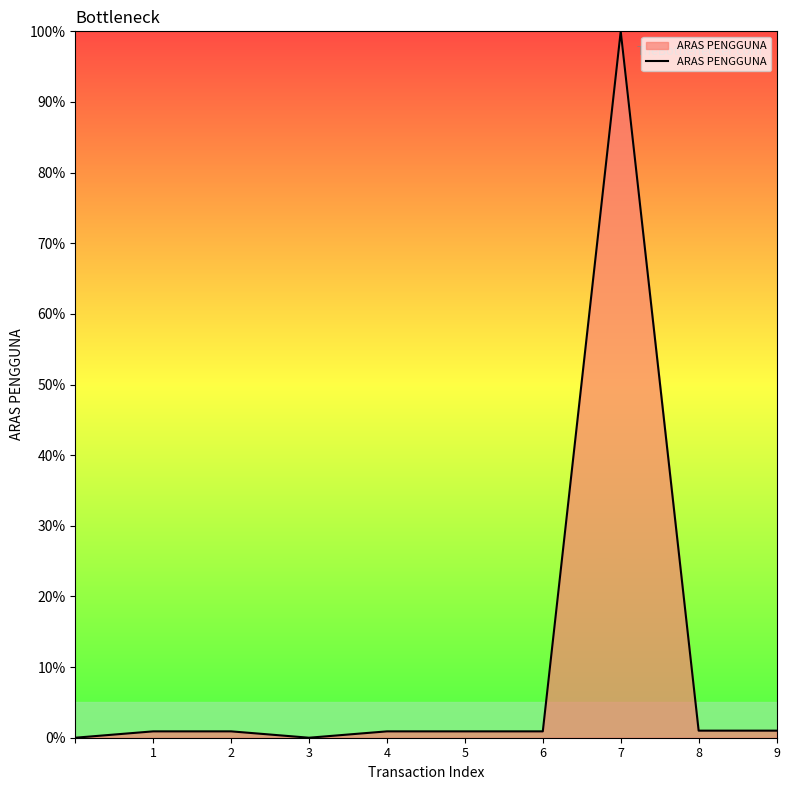

What is the maximum value shown in the chart?

100.0